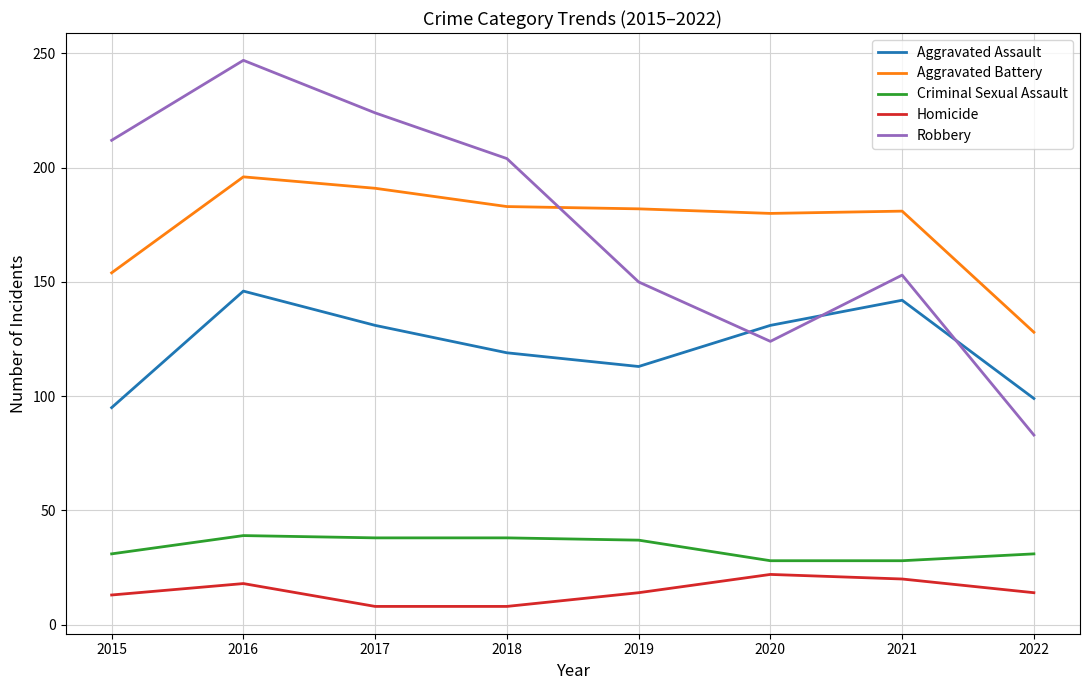

What is the total value across all series at 2016?

646